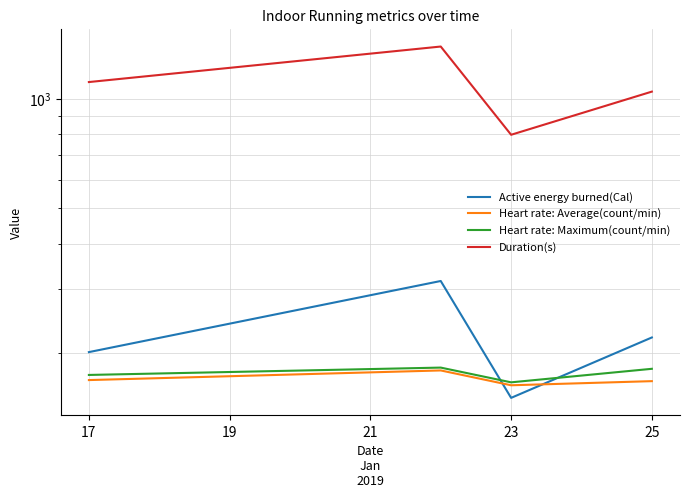

What is the value of the Active energy burned(Cal) point at the 4th from the left?

220.6